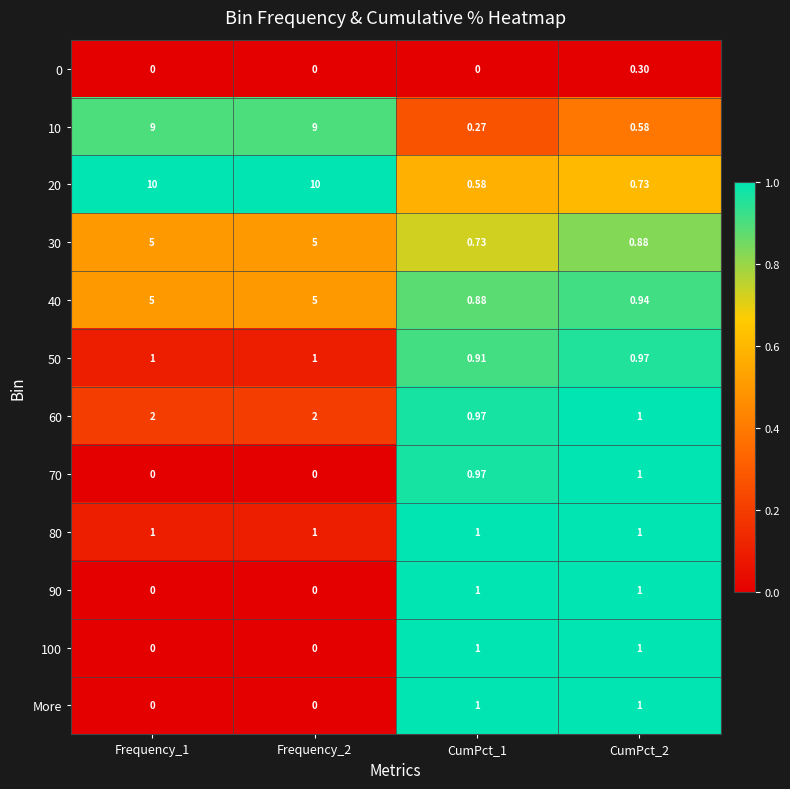

Is the value of 40 at CumPct_1 greater than the value of 70 at CumPct_1?

No